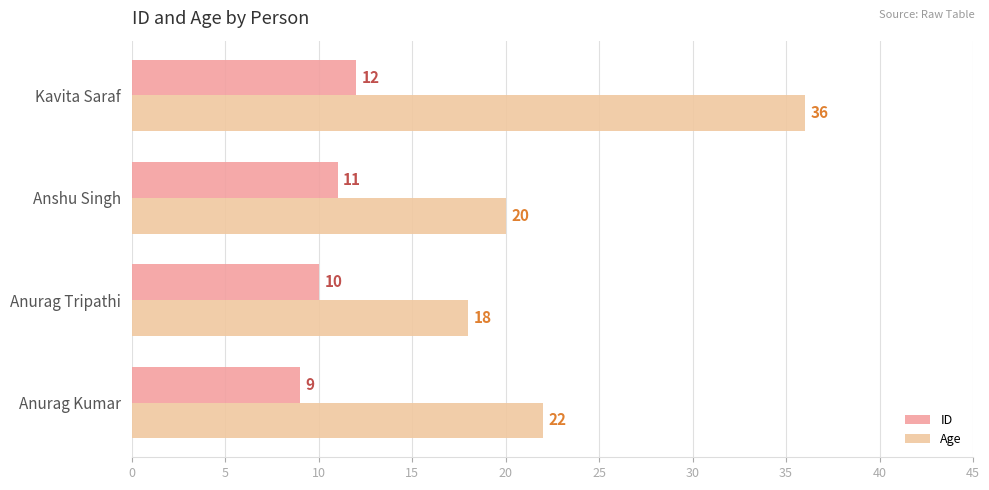

What is the approximate value of ID at Anshu Singh?

11